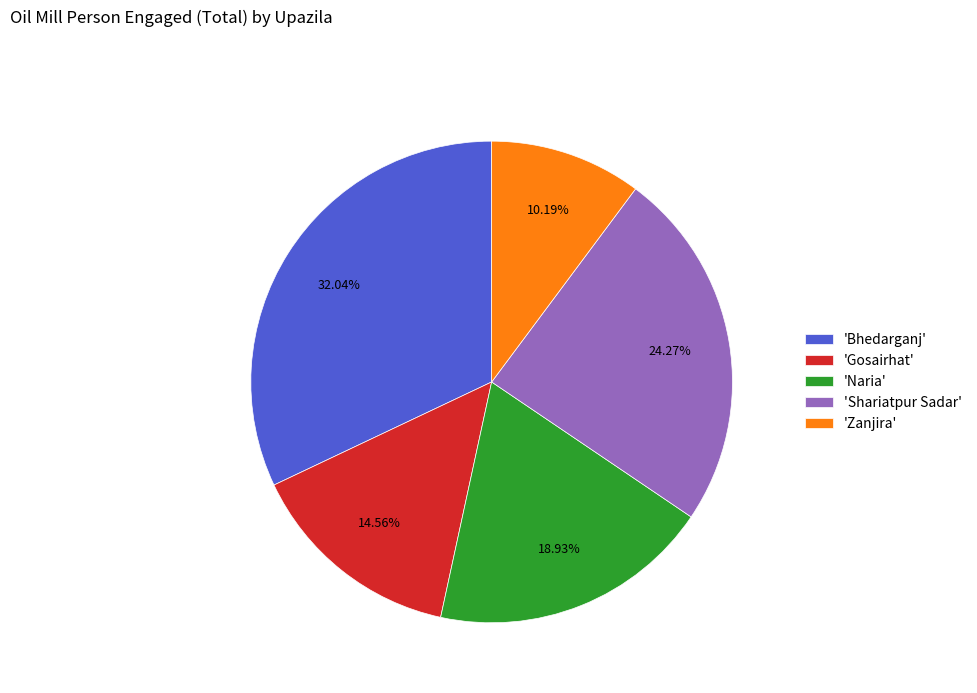

Is there any slice that represents more than half of the pie?

No